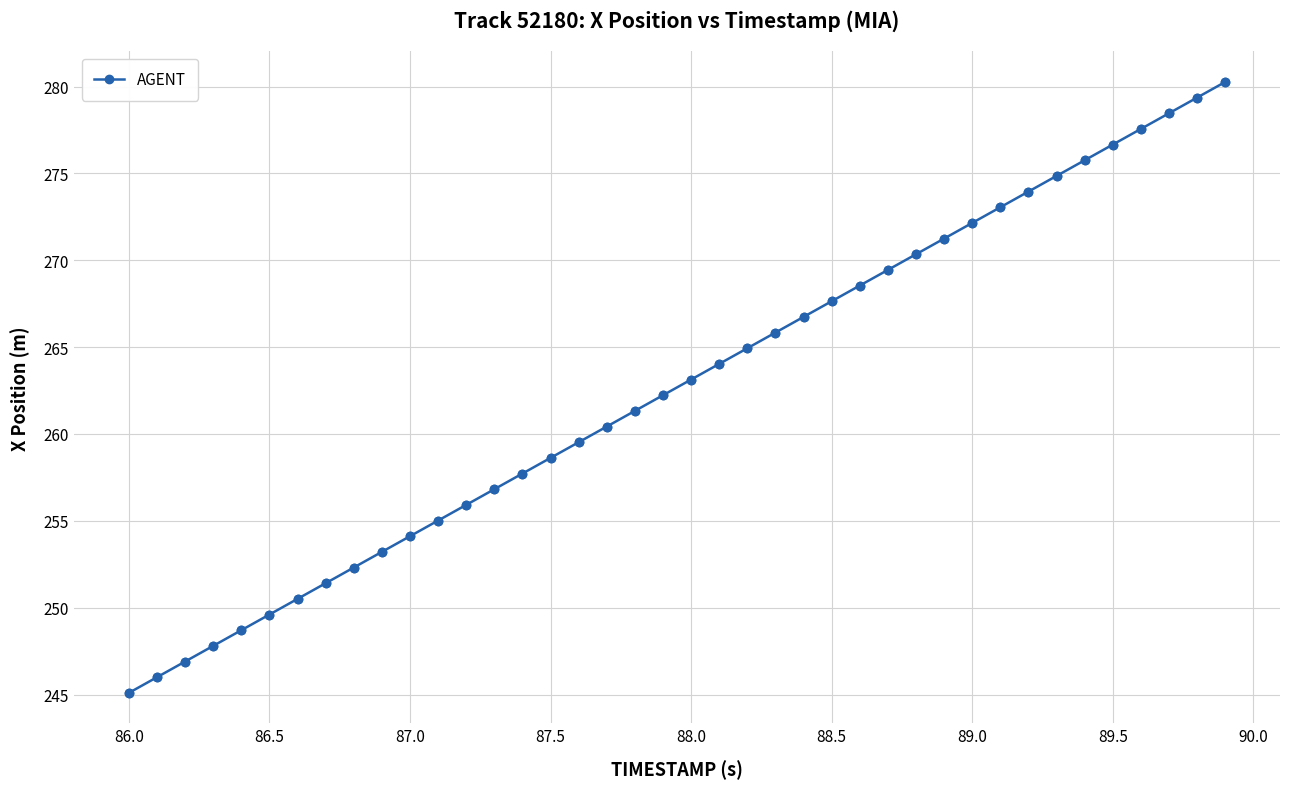

What is the smallest value displayed?

245.1